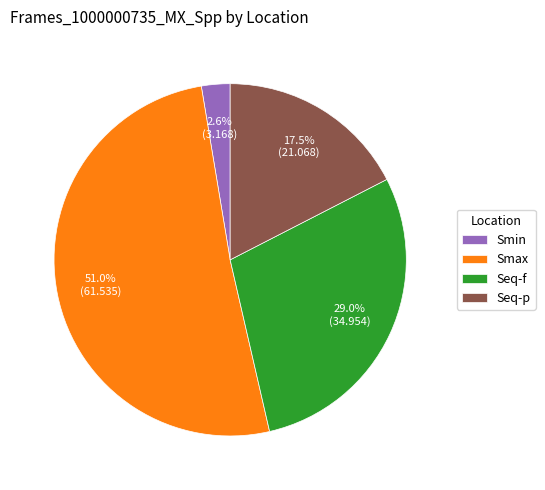

Combined, what portion of the pie is Smin and Seq-p?

20.1%